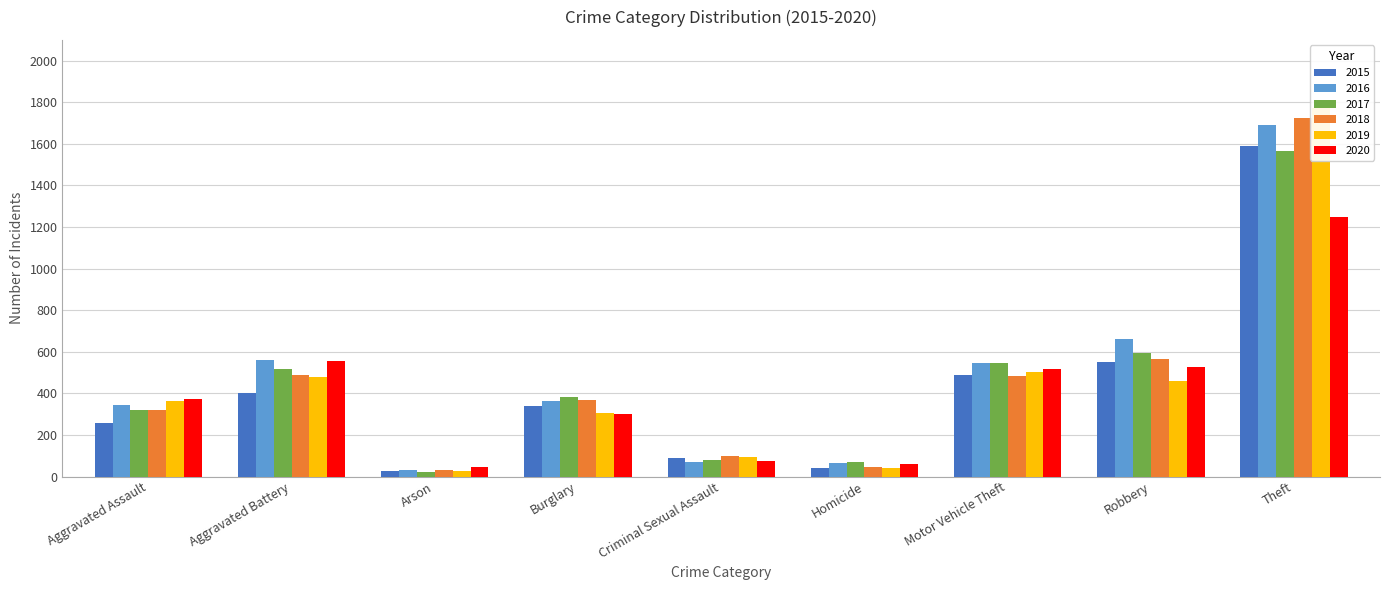

List the series in order of their peak value, highest first.

2019, 2018, 2016, 2015, 2017, 2020